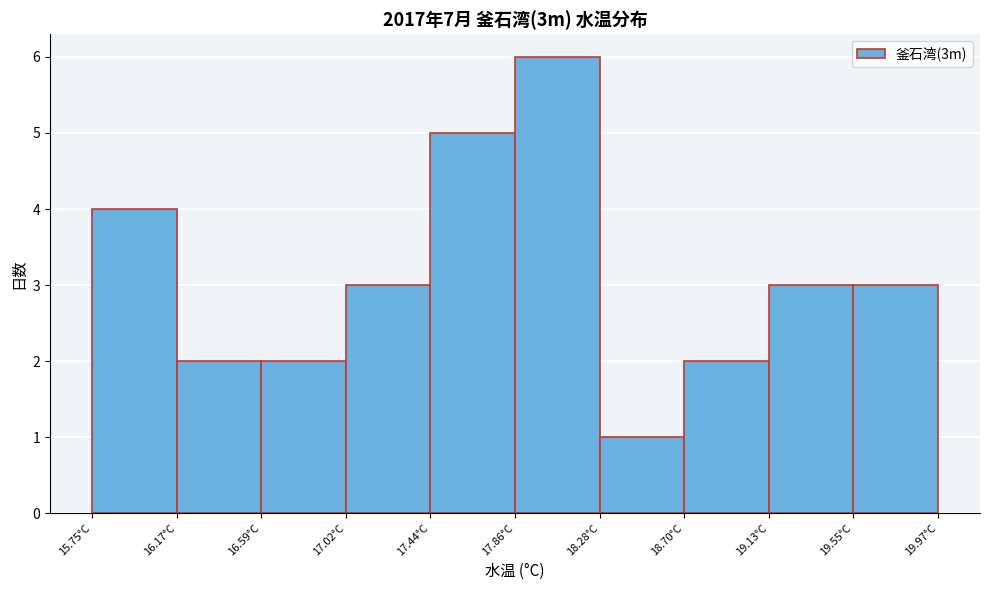

What is the height of the bar covering 18.30 to 18.70 on the x-axis? Neither the bar edges nor the heights are printed on the chart, so give them approximately, as read against the axes.

1